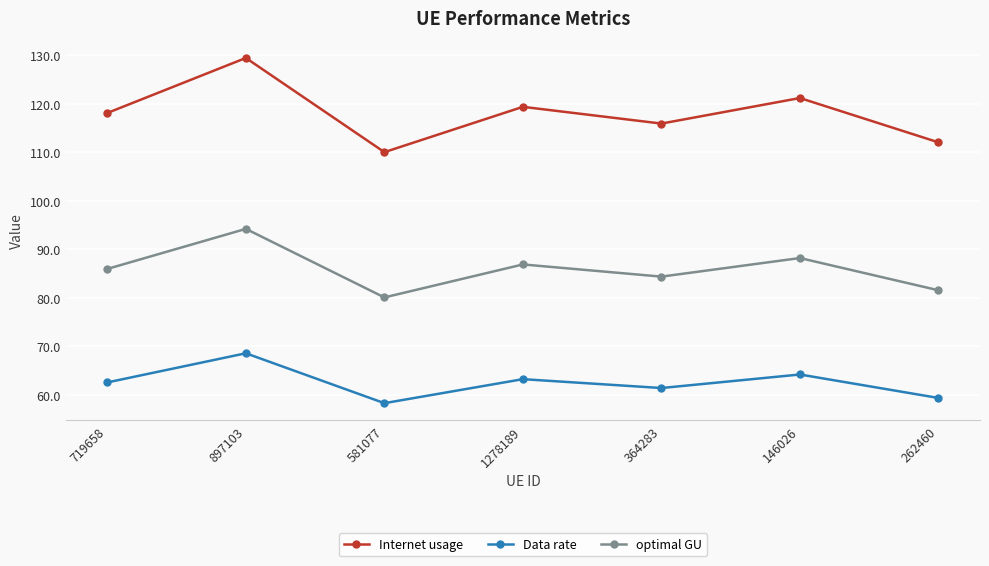

What position from the right is 146026?

2